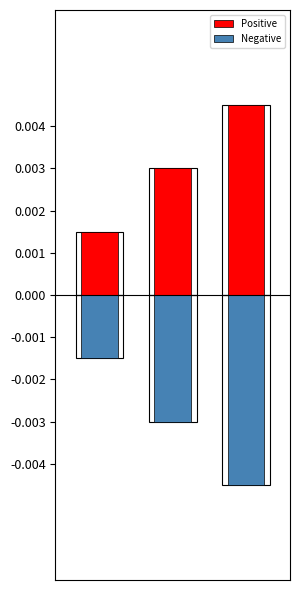

Rank the series by their average value, from lowest to highest.

Negative, Positive